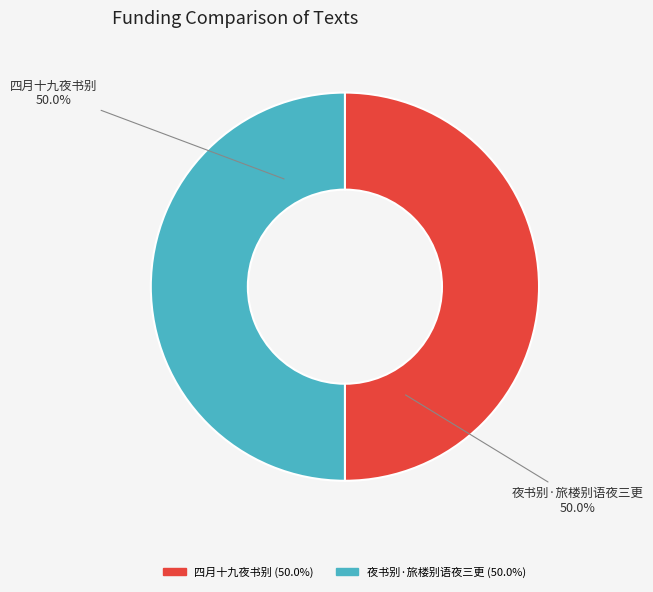

What percentage is the 四月十九夜书别 slice, to the nearest percent?

50%